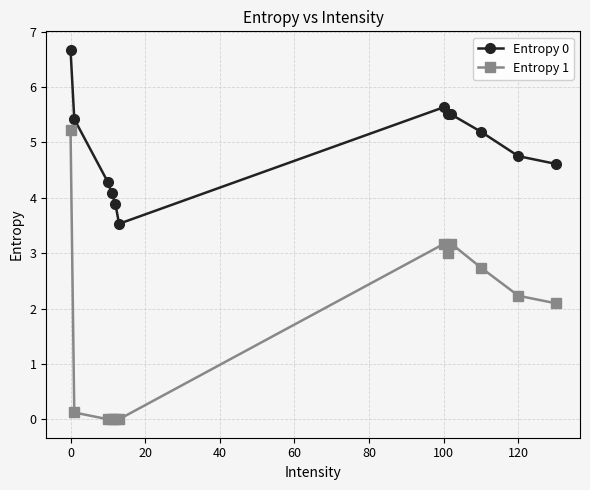

At how many categories does at least one series exceed 5?

6